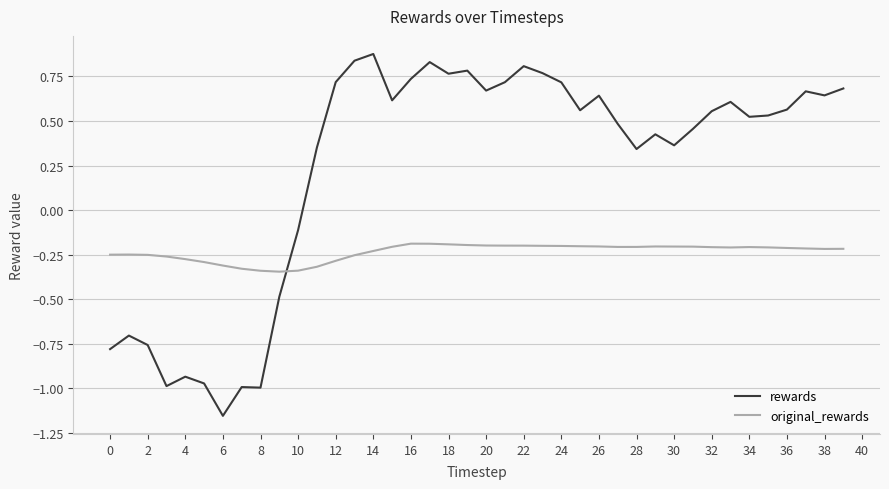

Rank the series by their maximum value, from highest to lowest.

rewards, original_rewards